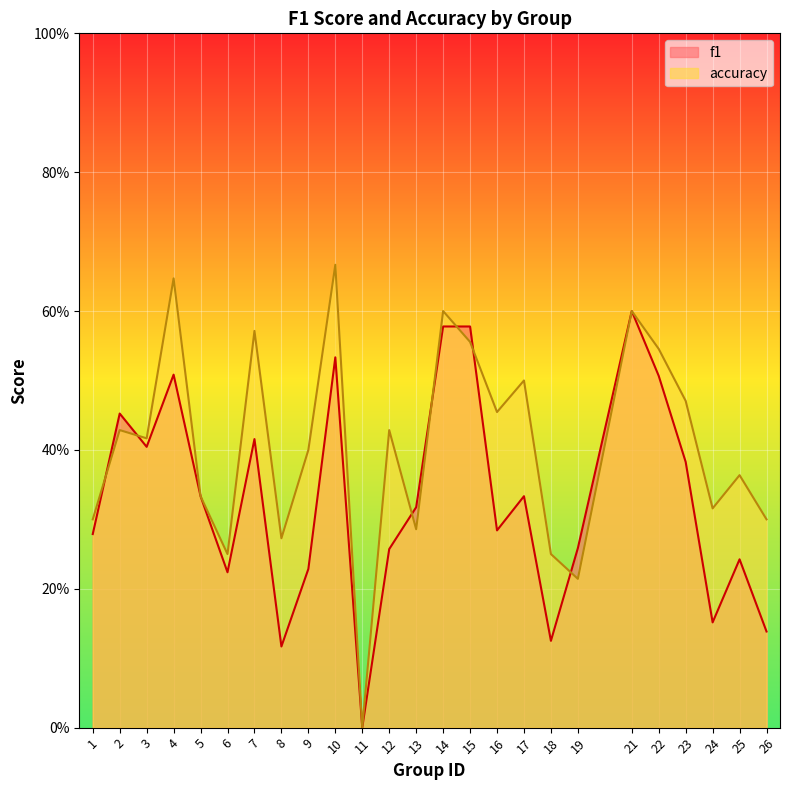

At which label is accuracy closest to 0?

11